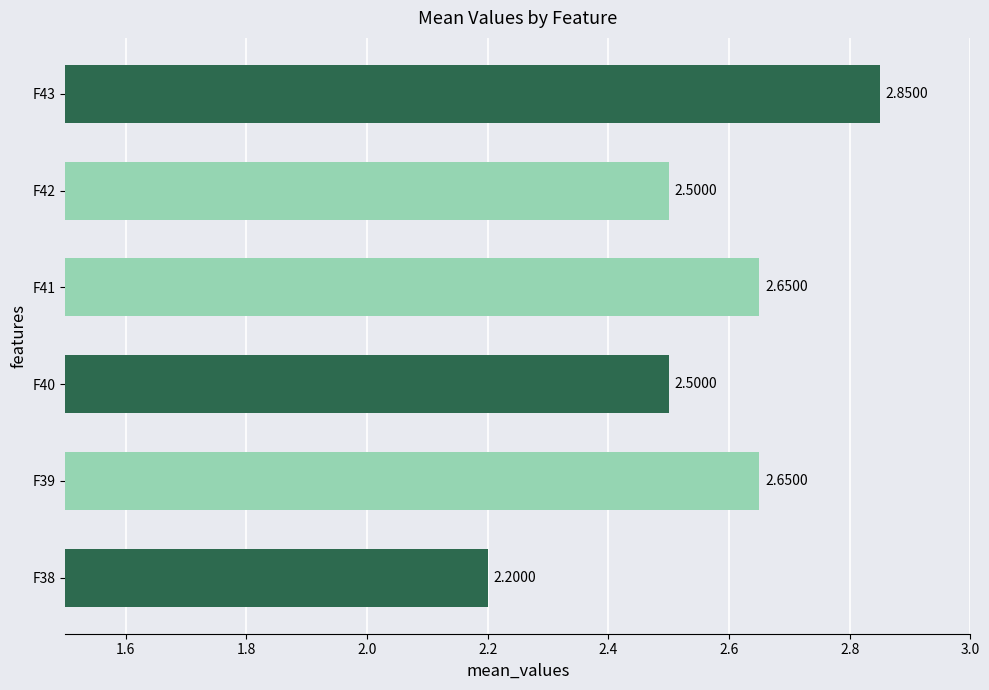

What is the ratio of the value at F40 to the value at F39?

0.9